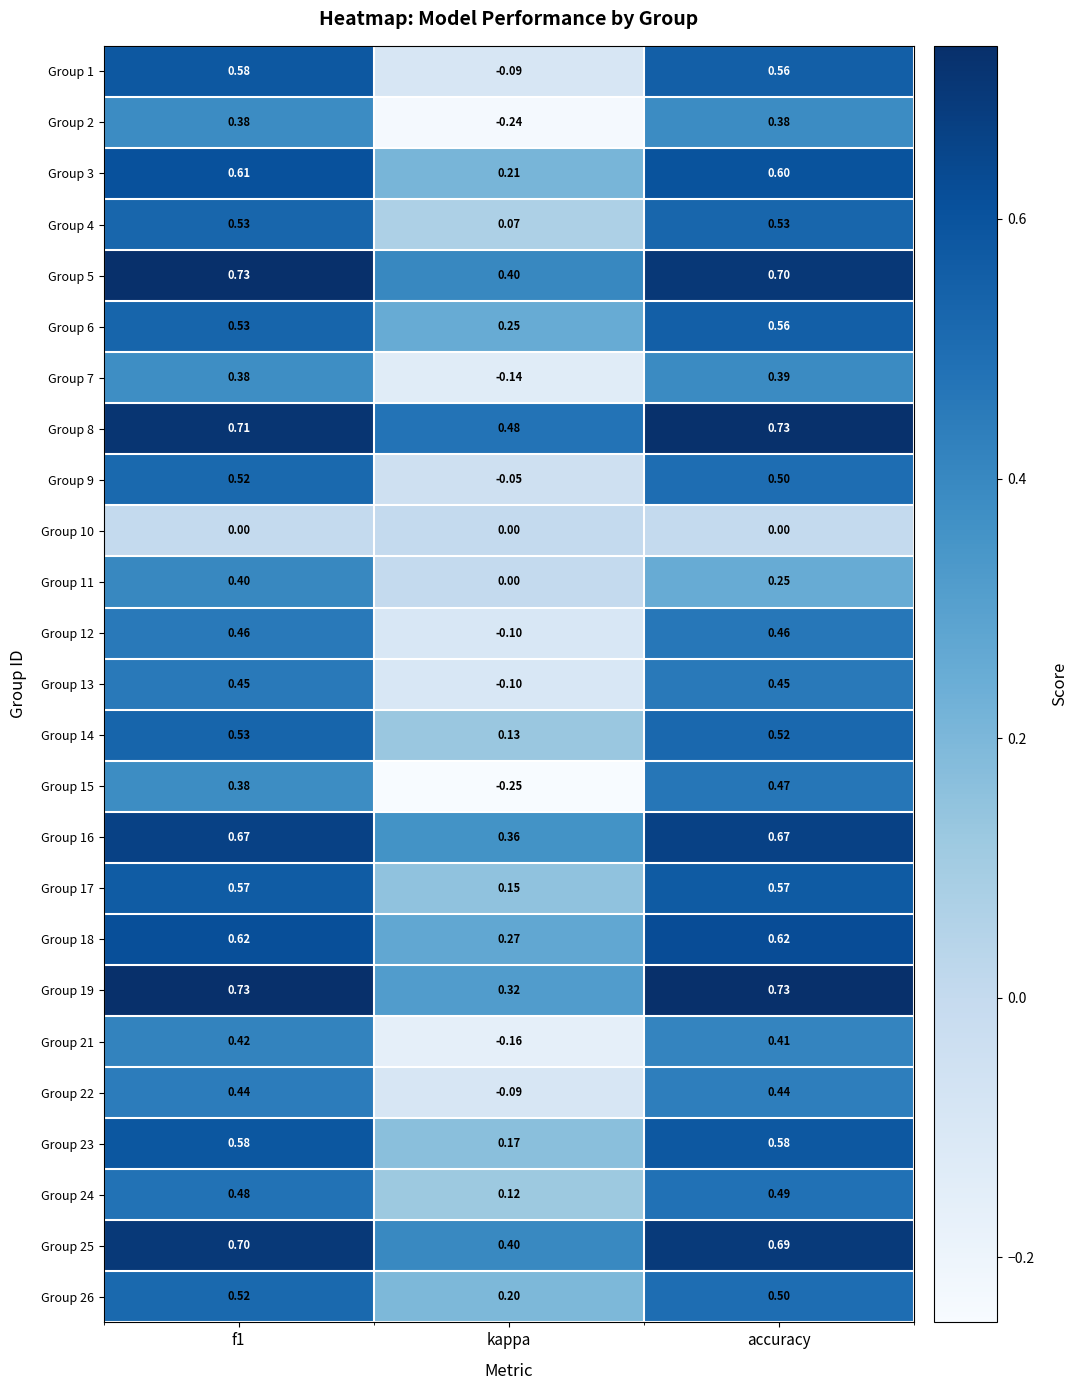

Which category has the lowest value in the Group 5 series?

kappa